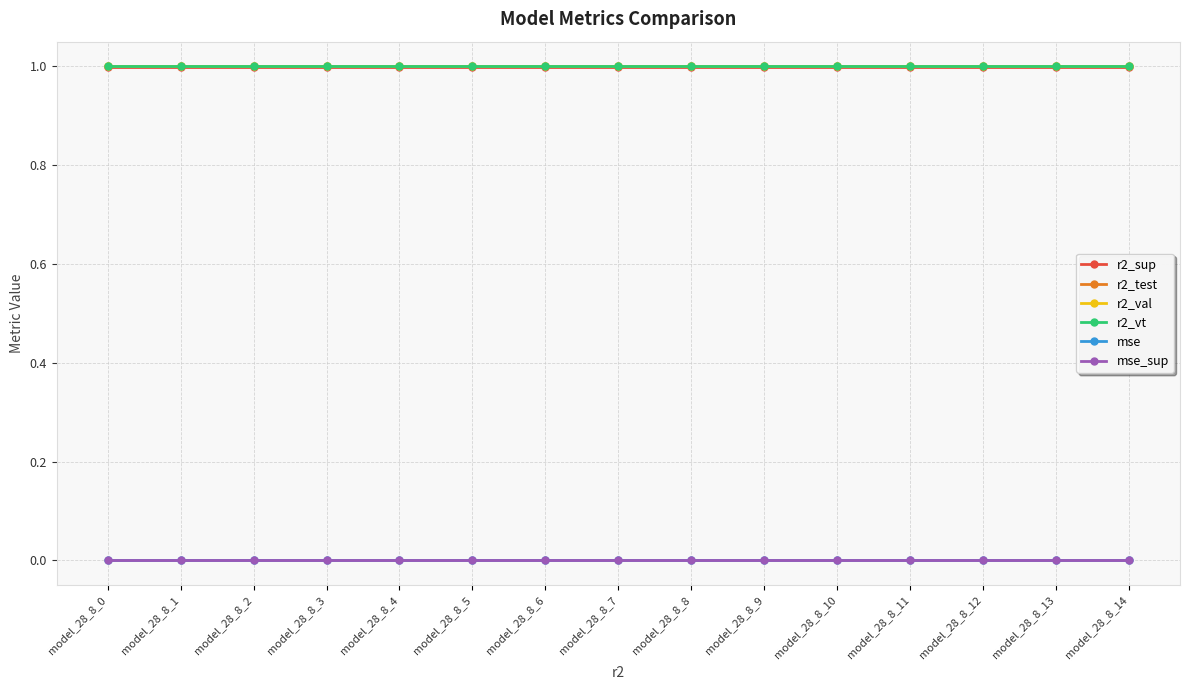

The value of mse at model_28_8_11 is 0.0. True or false?

True